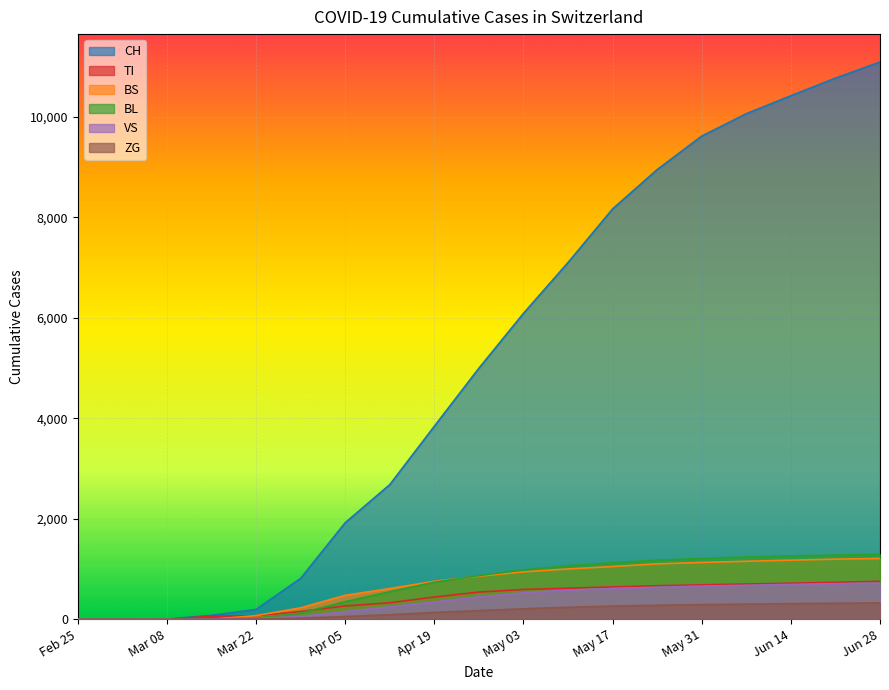

Which series ends up on top after the final intersection of BS and VS?

BS